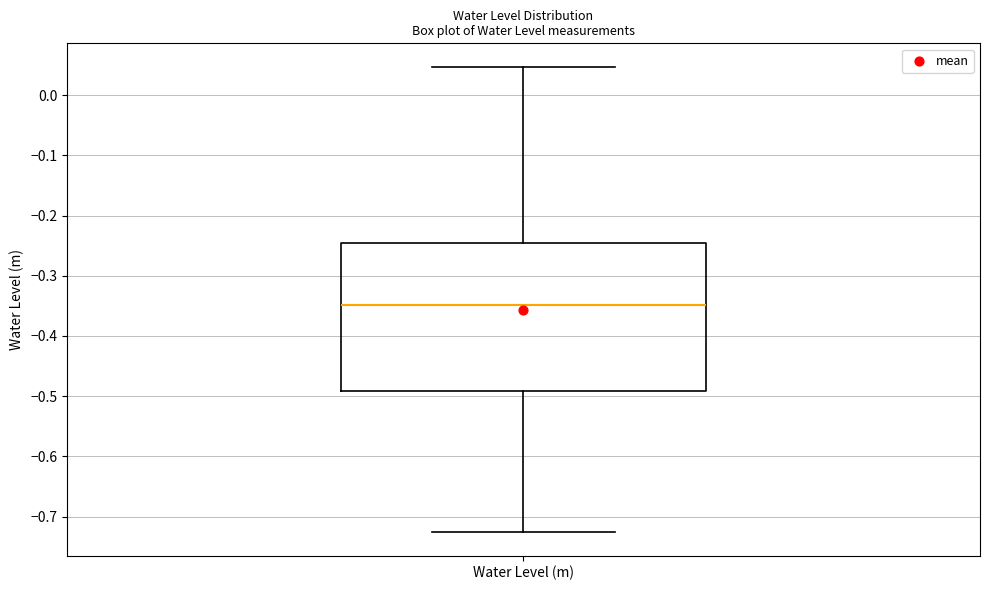

Read this box plot against the y-axis: the position of the median line, the range covered by the box, and the ends of both whiskers. The values are not printed on the chart, so give them approximately, as read against the axis.

median -0.35, box -0.49 to -0.25, whiskers -0.73 to 0.05